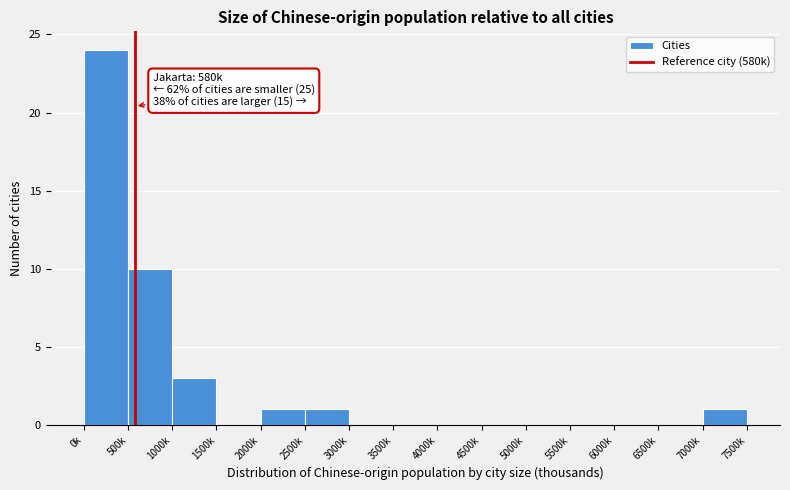

Reading left to right, extract all data points from this chart.

0k=24	500k=10	1000k=3	1500k=0	2000k=1	2500k=1	3000k=0	3500k=0	4000k=0	4500k=0	5000k=0	5500k=0	6000k=0	6500k=0	7000k=1